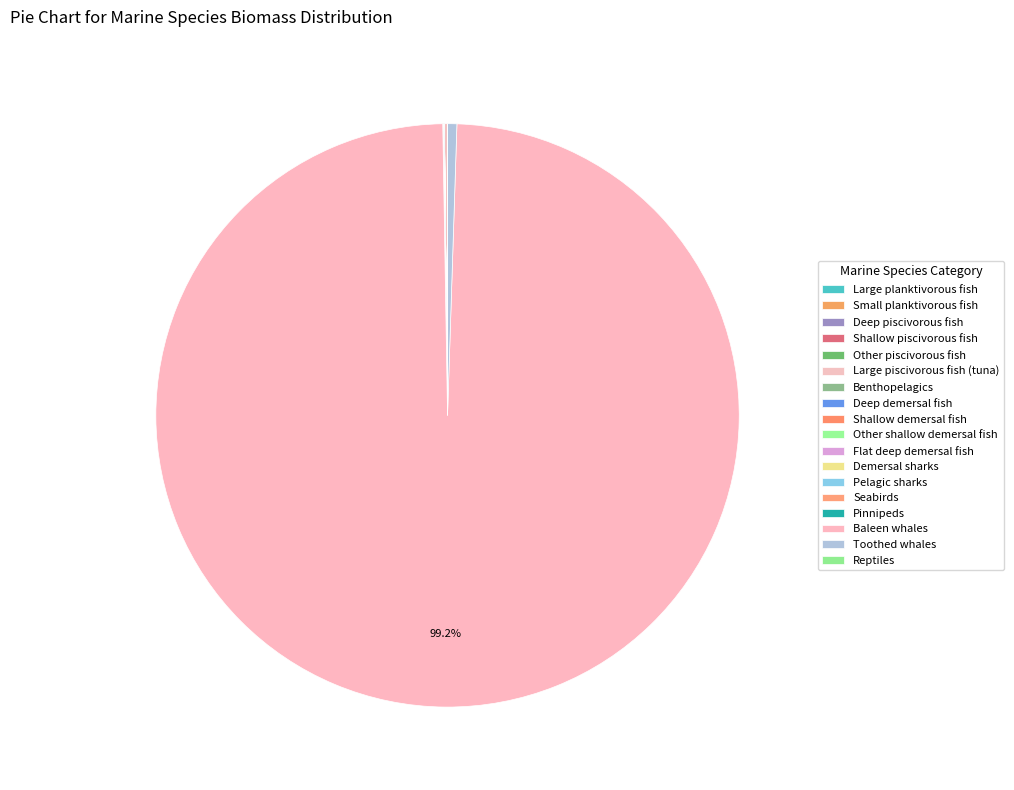

What percentage is the Baleen whales slice, to the nearest percent?

99%